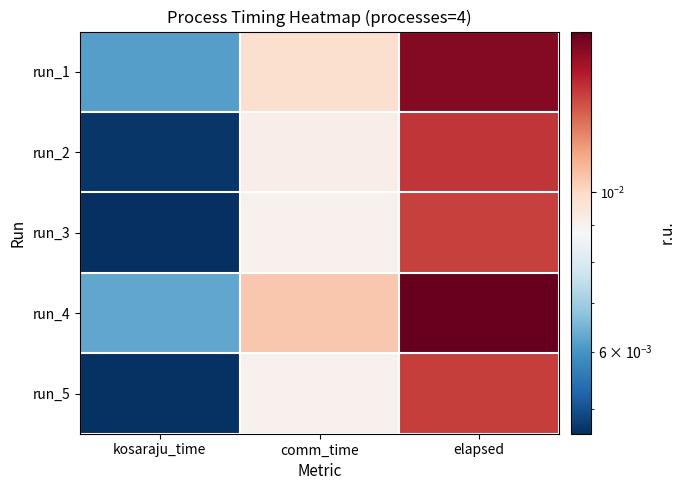

Rank the series at kosaraju_time from lowest to highest value.

run_3, run_5, run_2, run_1, run_4